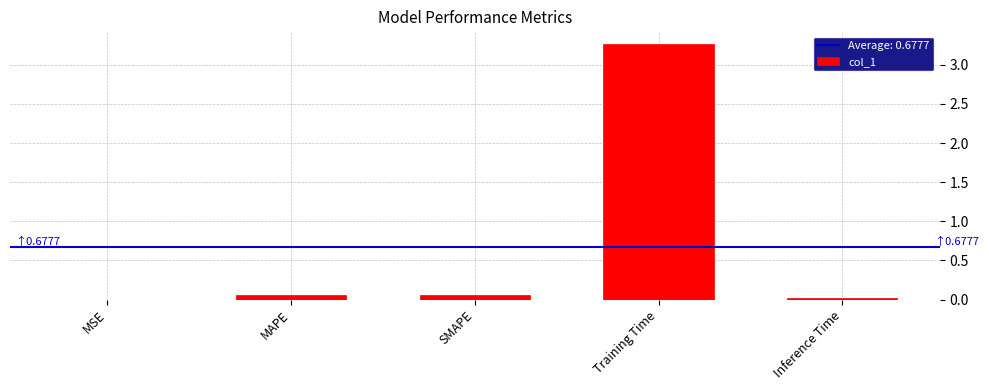

The value at Inference Time is 0.0. True or false?

True